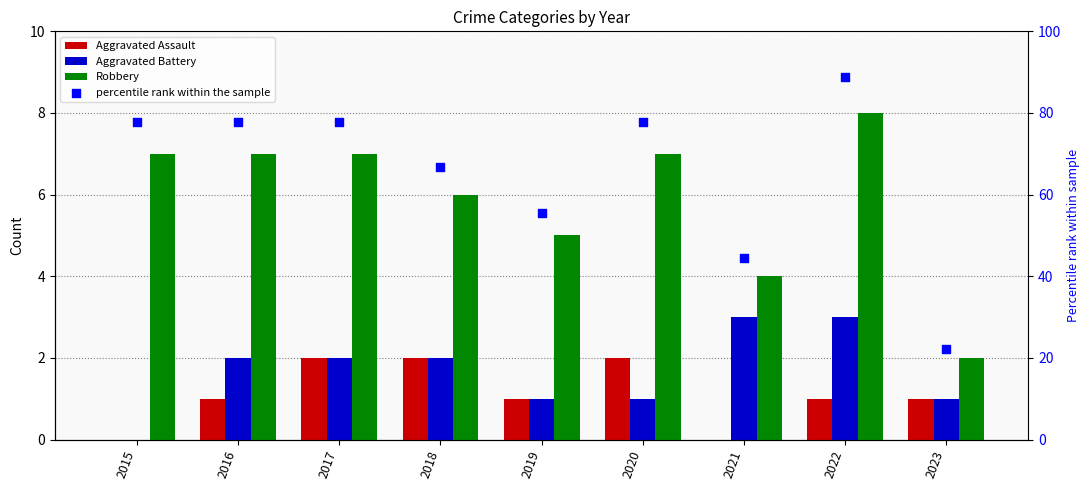

Is the value of Robbery at 2018 greater than the value of Aggravated Battery at 2019?

Yes